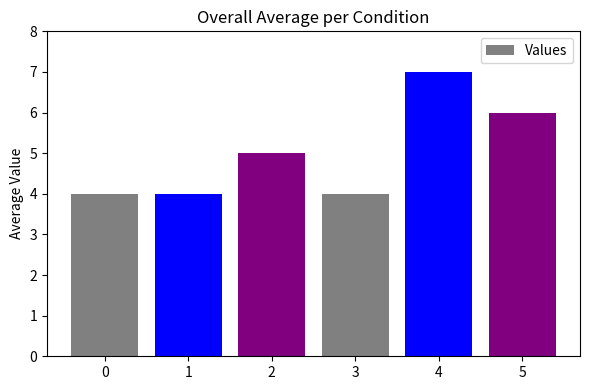

What is the approximate value at 5?

6